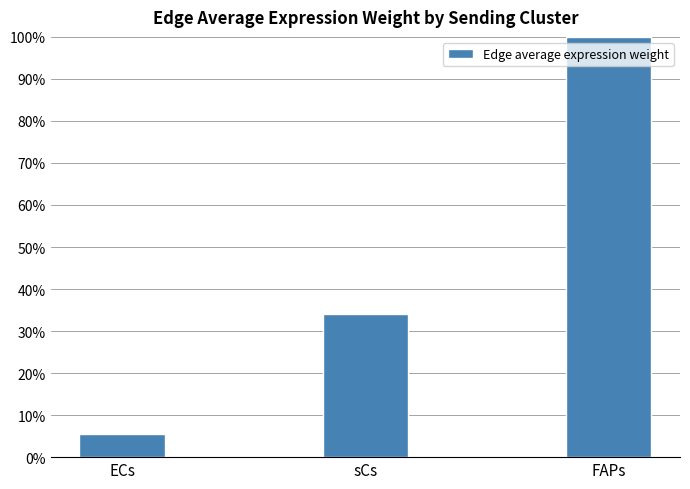

The chart shows a value of 5.5 at ECs. True or false?

True